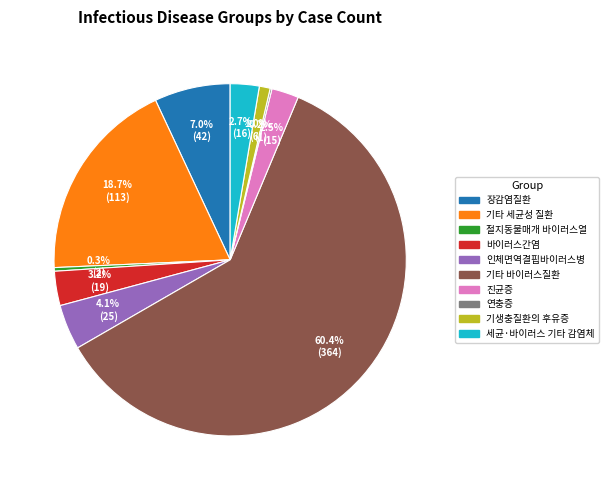

Does any single category account for the majority?

Yes